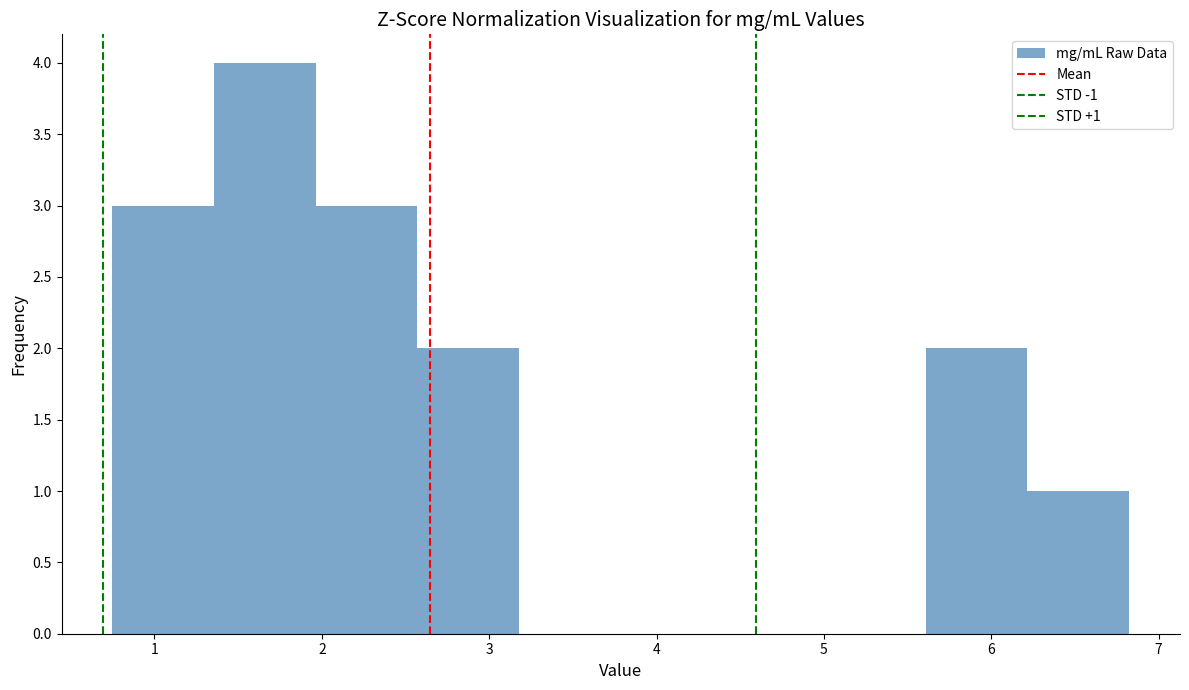

Which range on the x-axis has the tallest bar?

1.4 to 2.0